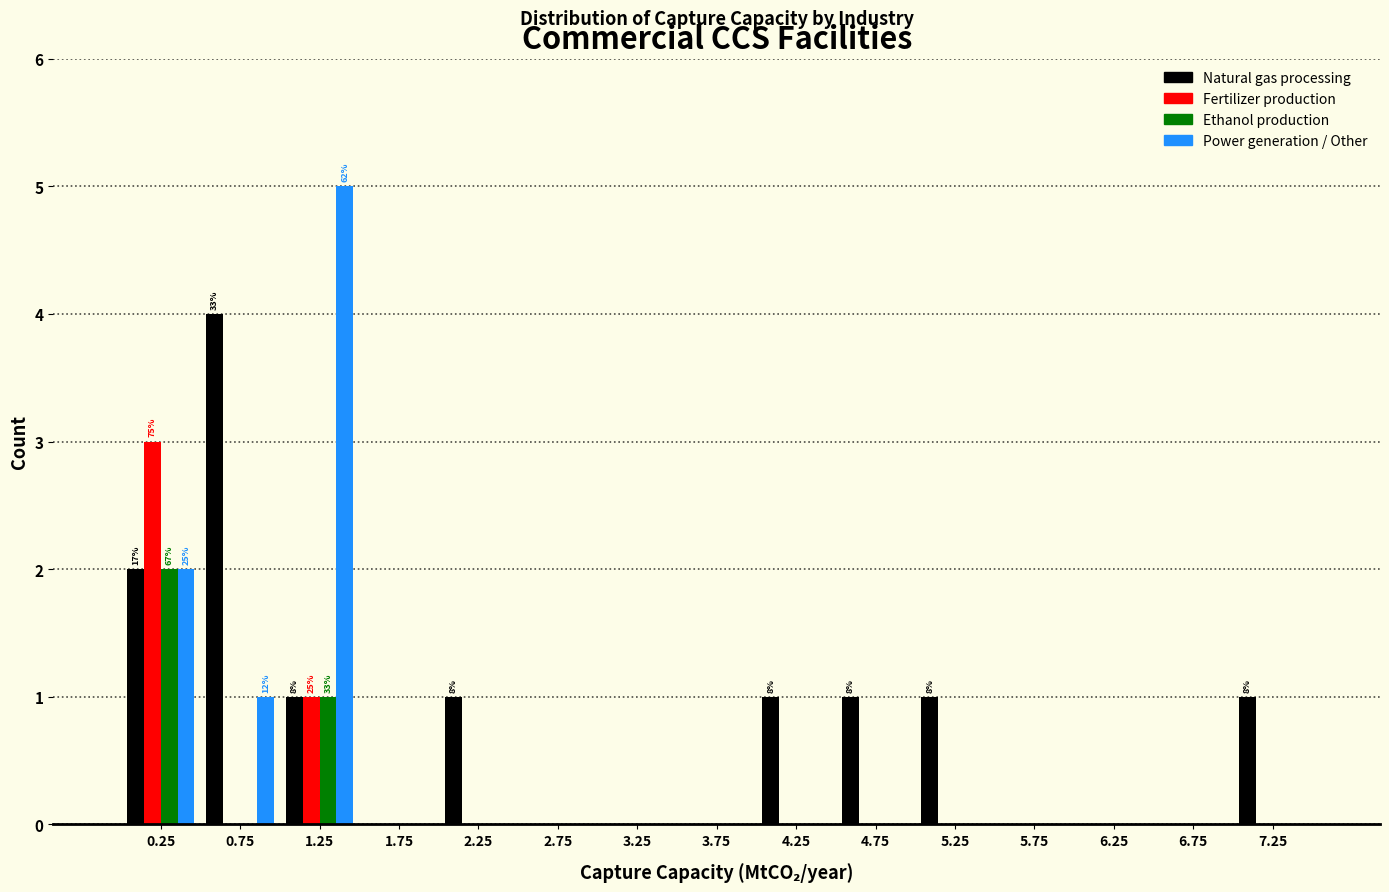

In the Natural gas processing series, which range on the x-axis has the tallest bar?

0.5 to 1.0